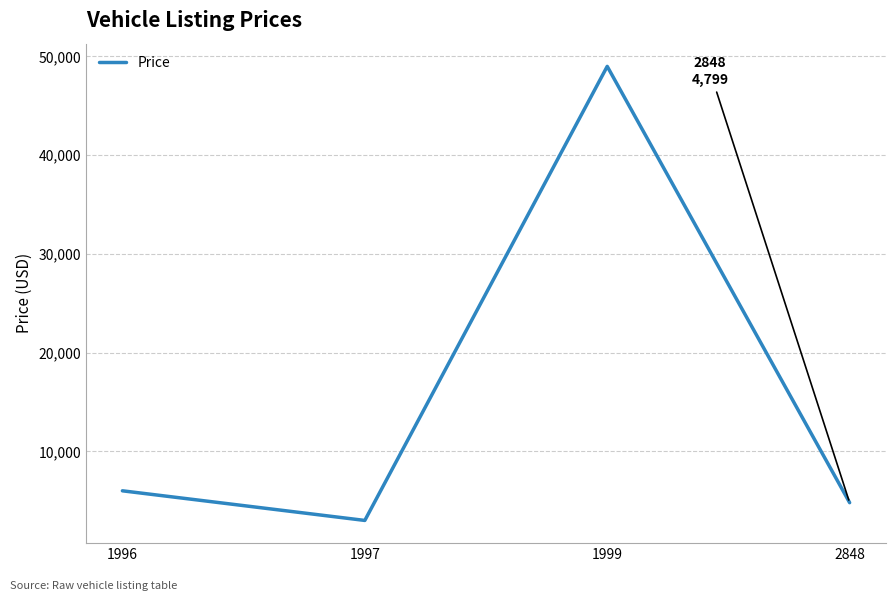

Reading left to right, transcribe all the data shown in this chart.

6002	3000	49000	4799